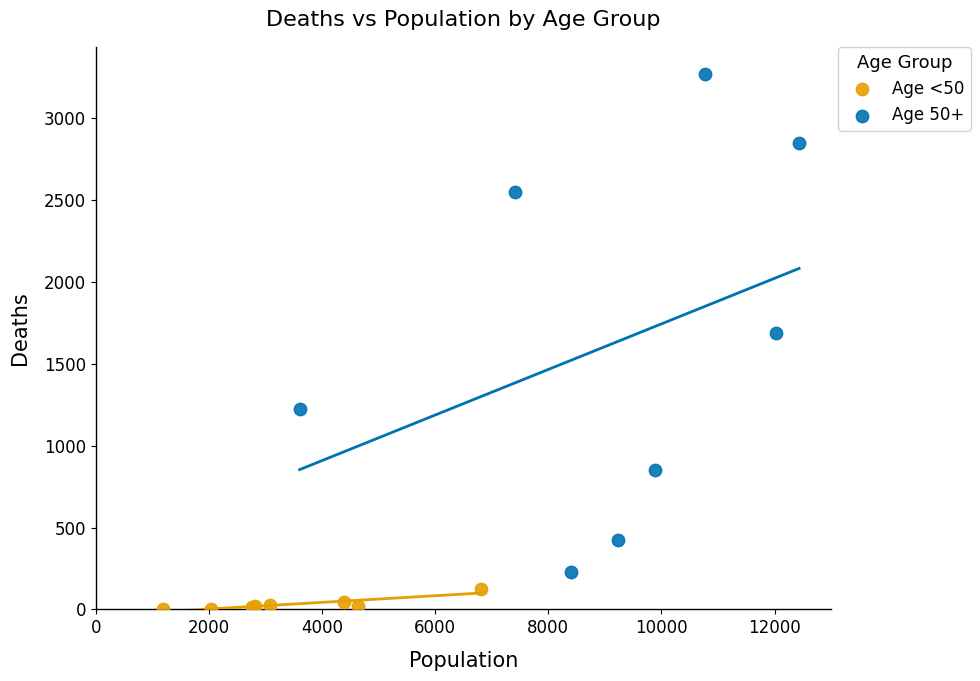

Which series has the widest spread of Y values?

Age 50+